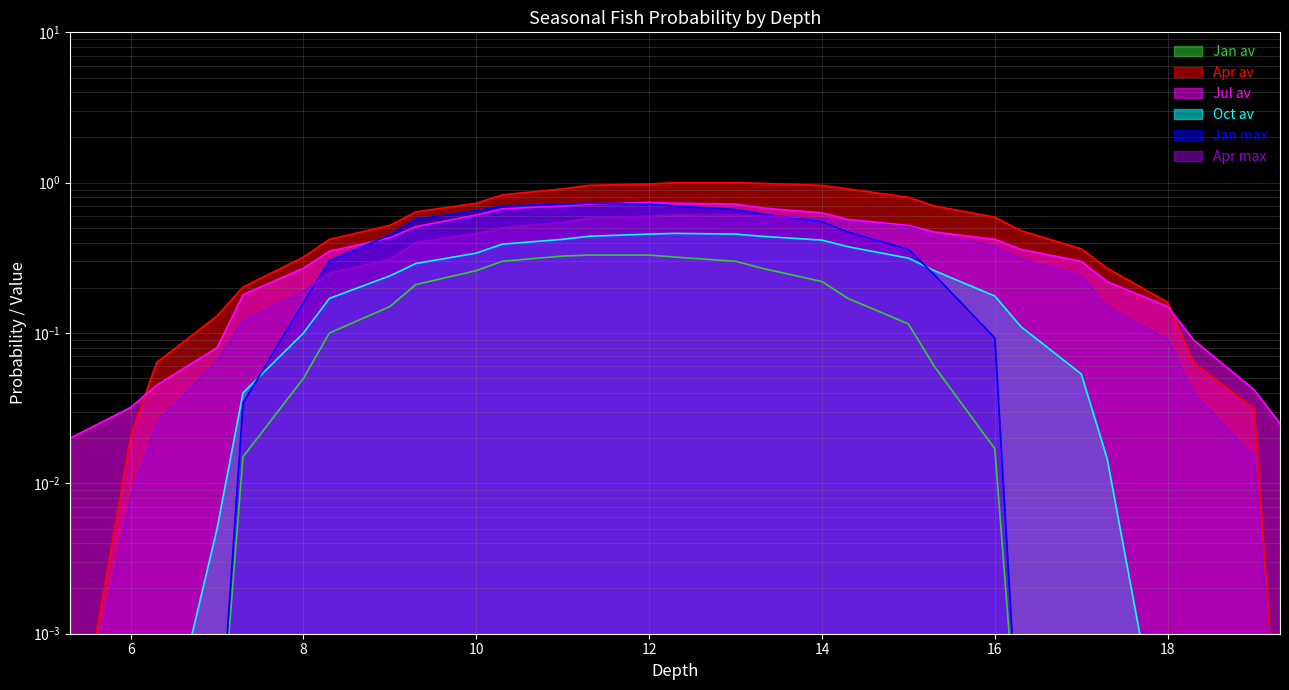

Reading left to right, transcribe all the data shown in this chart.

Jan av: 0.0	0.0	0.0	0.0	0.0	0.1	0.1	0.1	0.2	0.3	0.3	0.3	0.3	0.3	0.3	0.3	0.3	0.2	0.2	0.1	0.1	0.0	0.0	0.0	0.0	0.0	0.0	0.0	0.0
Apr av: 0.0	0.0	0.1	0.1	0.2	0.3	0.4	0.5	0.6	0.7	0.8	0.9	1.0	1.0	1.0	1.0	1.0	1.0	0.9	0.8	0.7	0.6	0.5	0.4	0.3	0.2	0.1	0.0	0.0
Jul av: 0.0	0.0	0.0	0.1	0.2	0.3	0.3	0.4	0.5	0.6	0.7	0.7	0.7	0.7	0.7	0.7	0.7	0.6	0.6	0.5	0.5	0.4	0.4	0.3	0.2	0.1	0.1	0.0	0.0
Oct av: 0.0	0.0	0.0	0.0	0.0	0.1	0.2	0.2	0.3	0.3	0.4	0.4	0.4	0.5	0.5	0.5	0.4	0.4	0.4	0.3	0.3	0.2	0.1	0.1	0.0	0.0	0.0	0.0	0.0
Jan max: 0.0	0.0	0.0	0.0	0.0	0.2	0.3	0.5	0.6	0.7	0.7	0.7	0.7	0.7	0.7	0.7	0.6	0.6	0.5	0.4	0.2	0.1	0.0	0.0	0.0	0.0	0.0	0.0	0.0
Apr max: 0.0	0.0	0.0	0.1	0.1	0.2	0.2	0.3	0.4	0.5	0.5	0.5	0.6	0.6	0.6	0.6	0.6	0.6	0.6	0.5	0.5	0.4	0.3	0.2	0.1	0.1	0.0	0.0	0.0